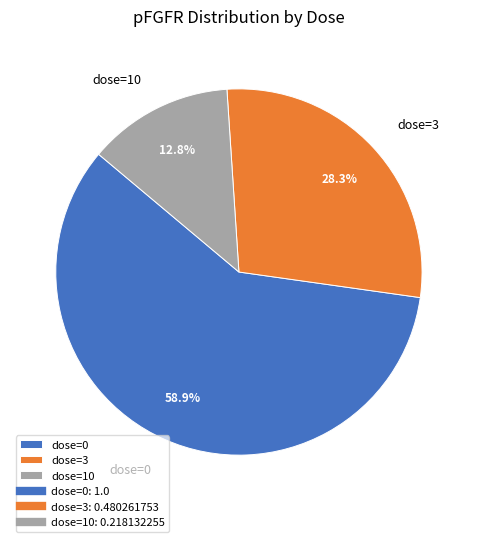

To the nearest percent, what portion does dose=0 represent?

59%